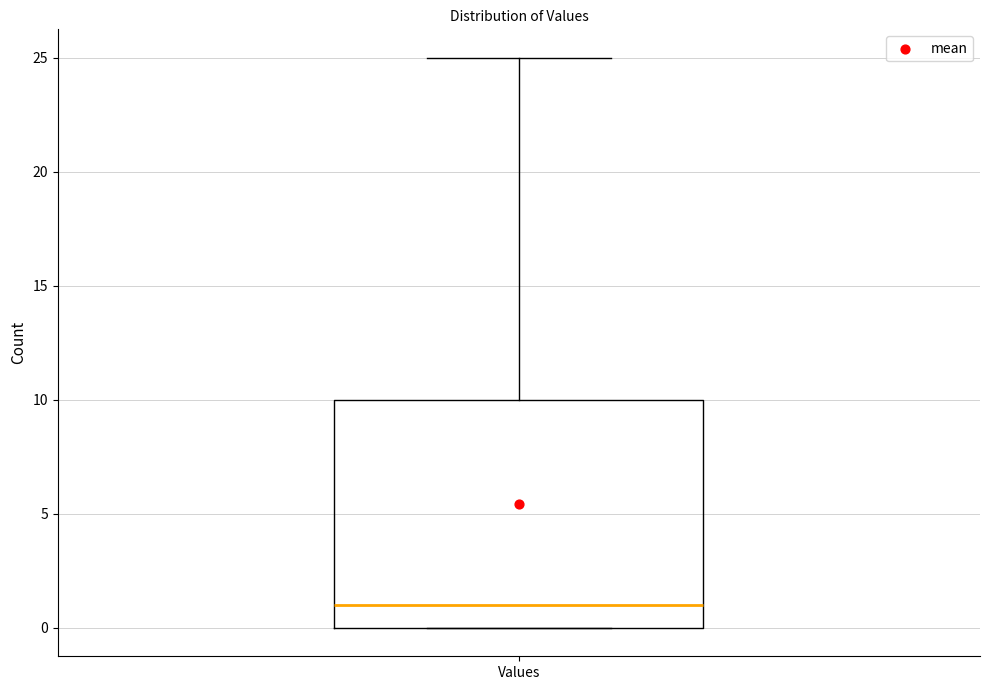

Where does the upper whisker of the box for Values end on the y-axis? The values are not printed on the chart, so give them approximately, as read against the axis.

25